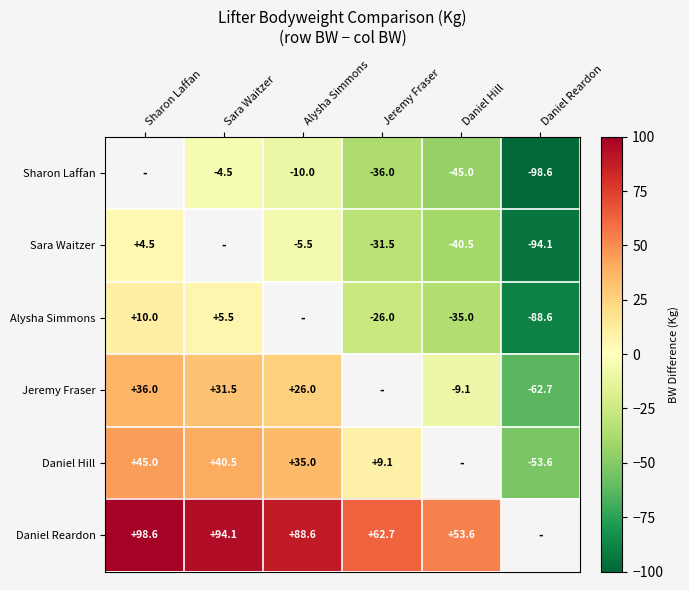

Is it true that Sharon Laffan equals -45.0 at Daniel Hill?

True